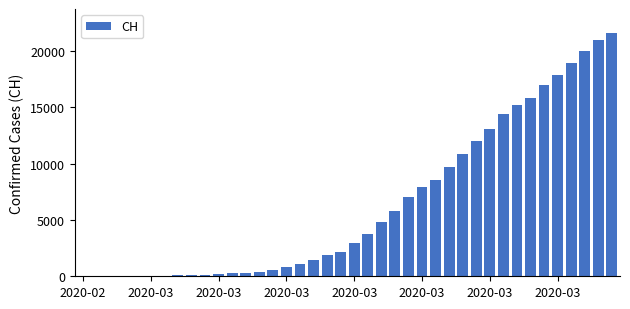

What is the maximum value shown in the chart?

21554